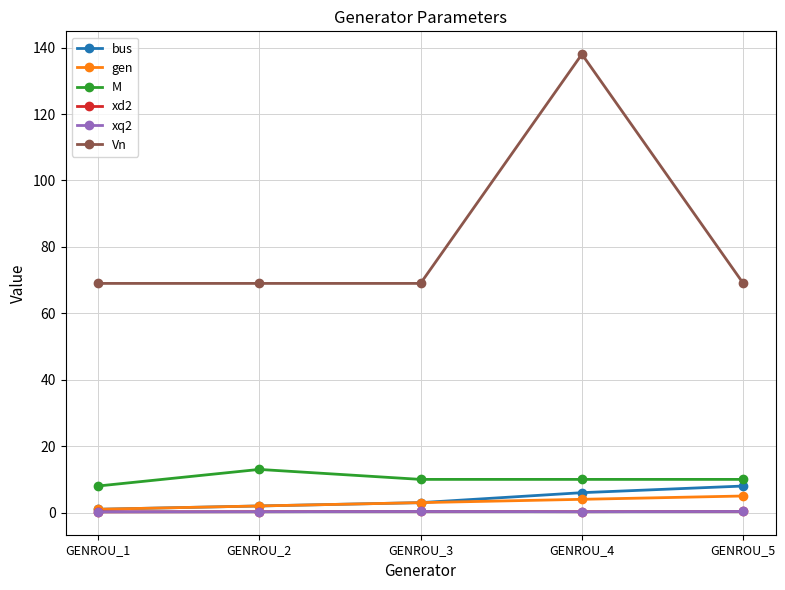

Is this an area chart (filled region under the line)?

No